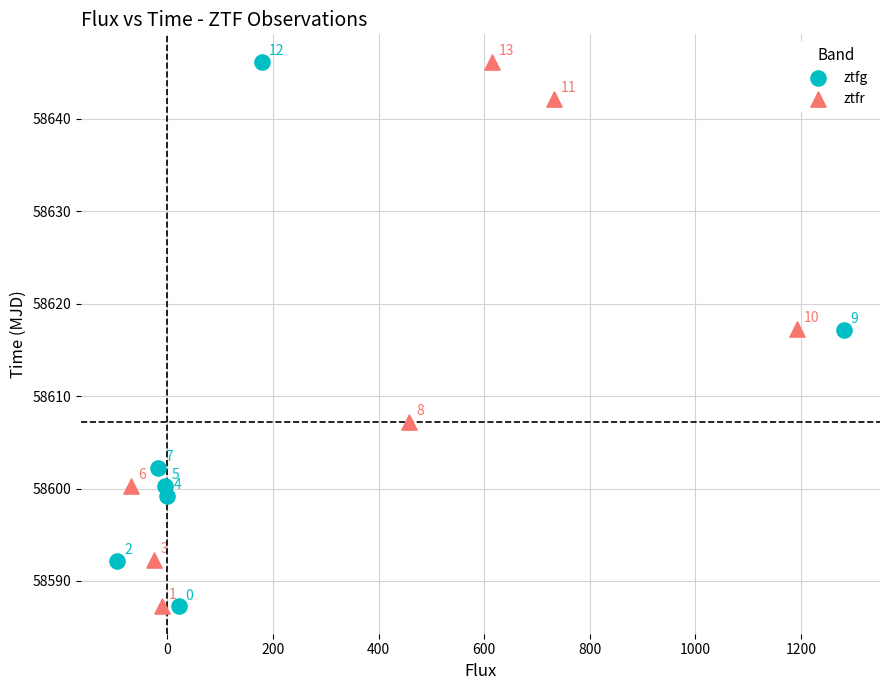

Which series contains the lowest Y value?

ztfg